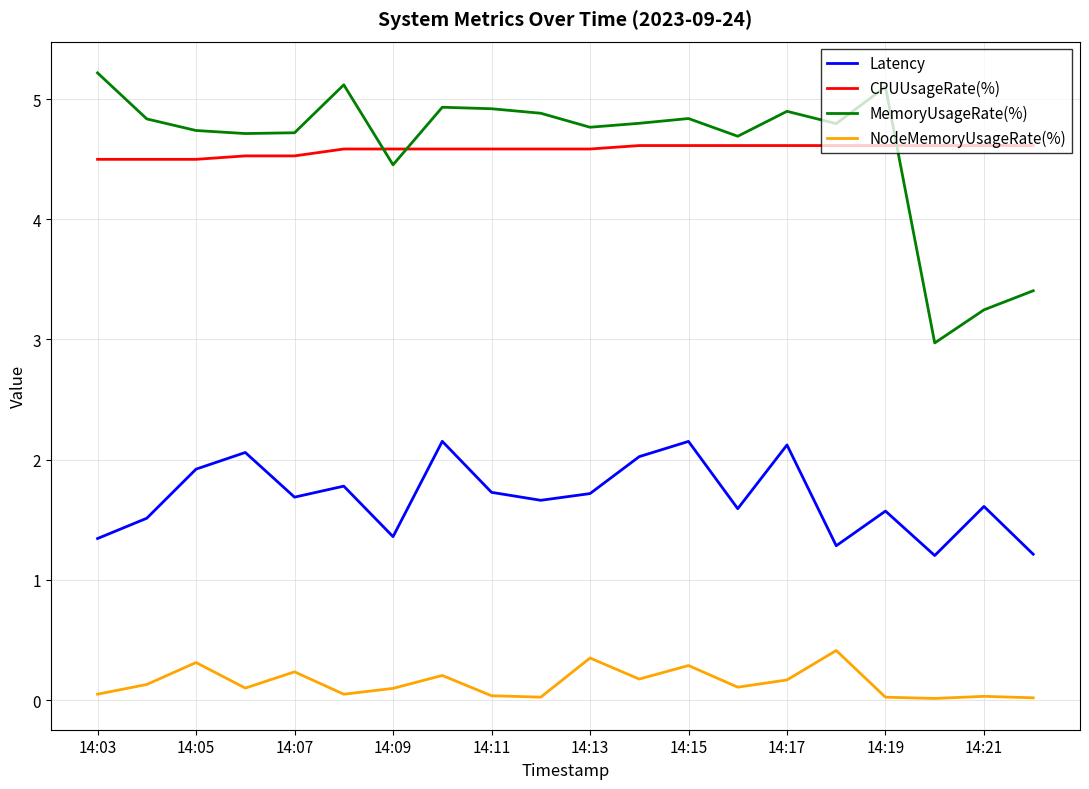

What is the difference between the maximum and minimum values in the MemoryUsageRate(%) series?

2.2